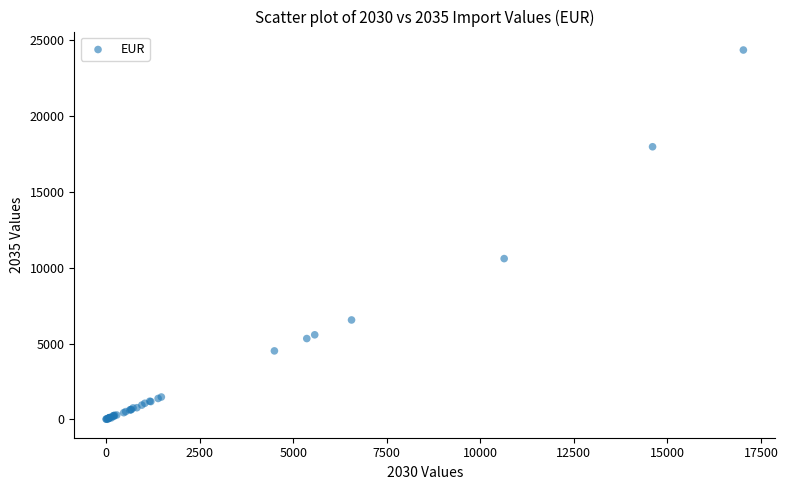

What Y value in the scatter plot is closest to 12178?

10598.5